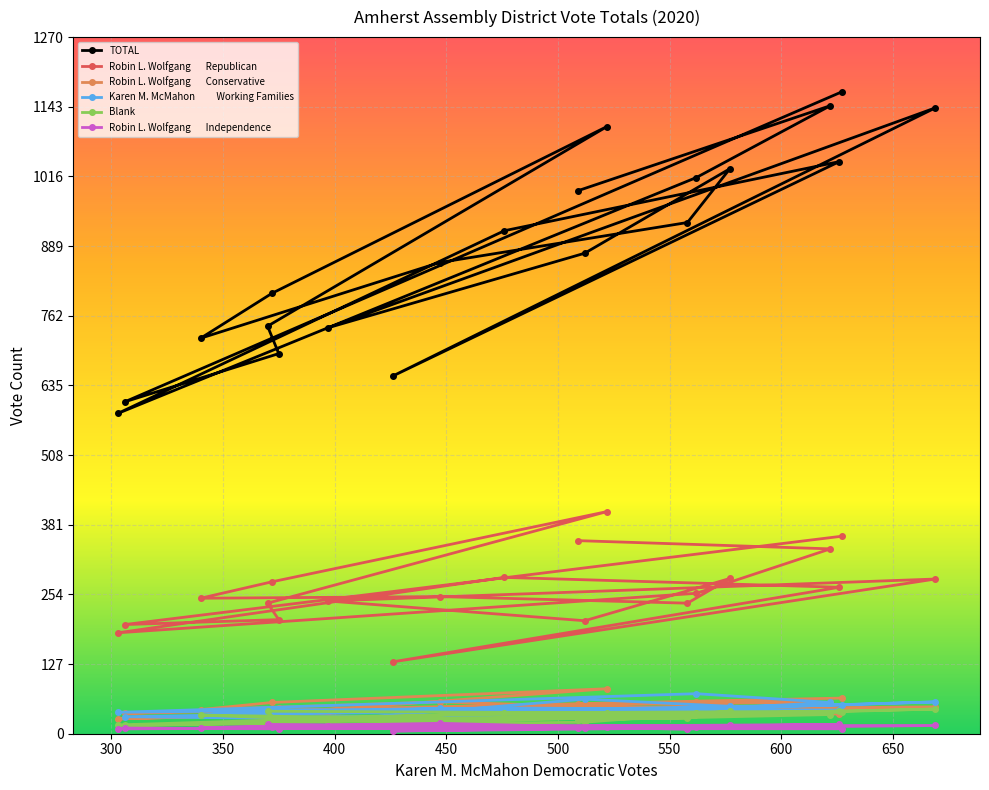

What is the maximum value for Robin L. Wolfgang       Conservative?

82